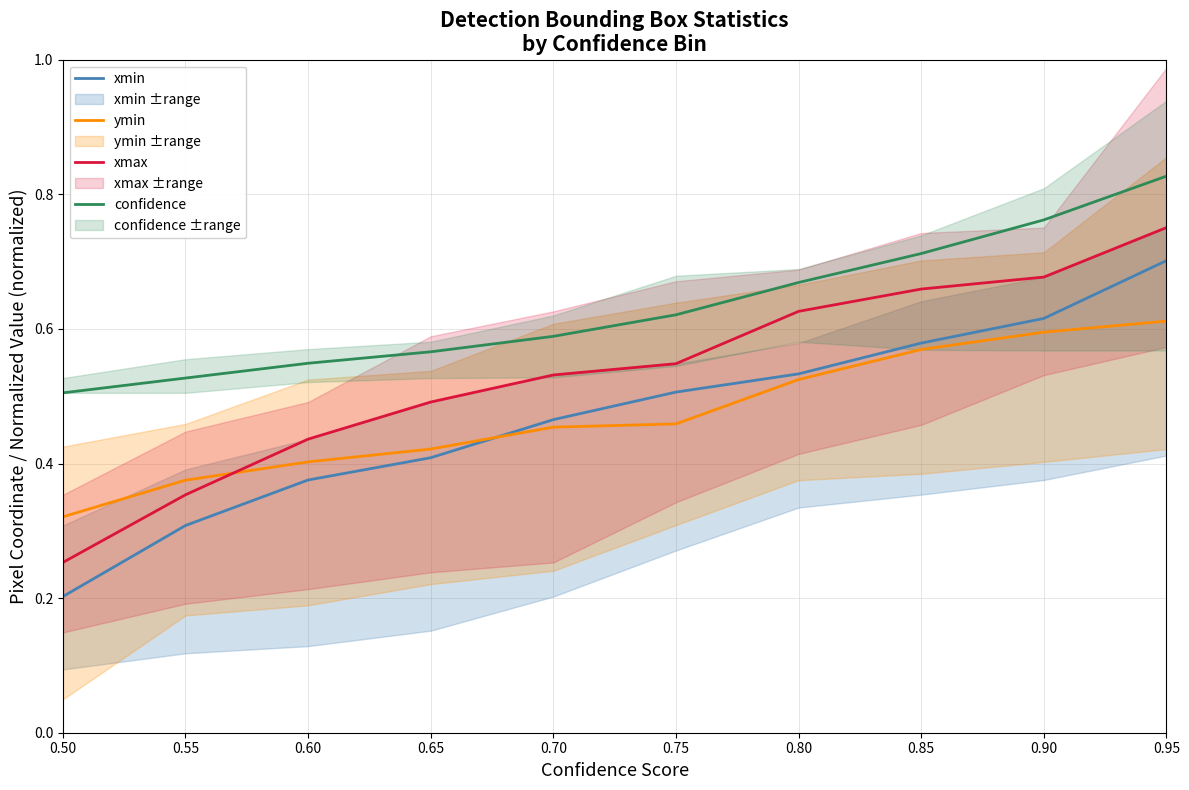

Is it true that xmin equals 0.5 at 0.95?

False